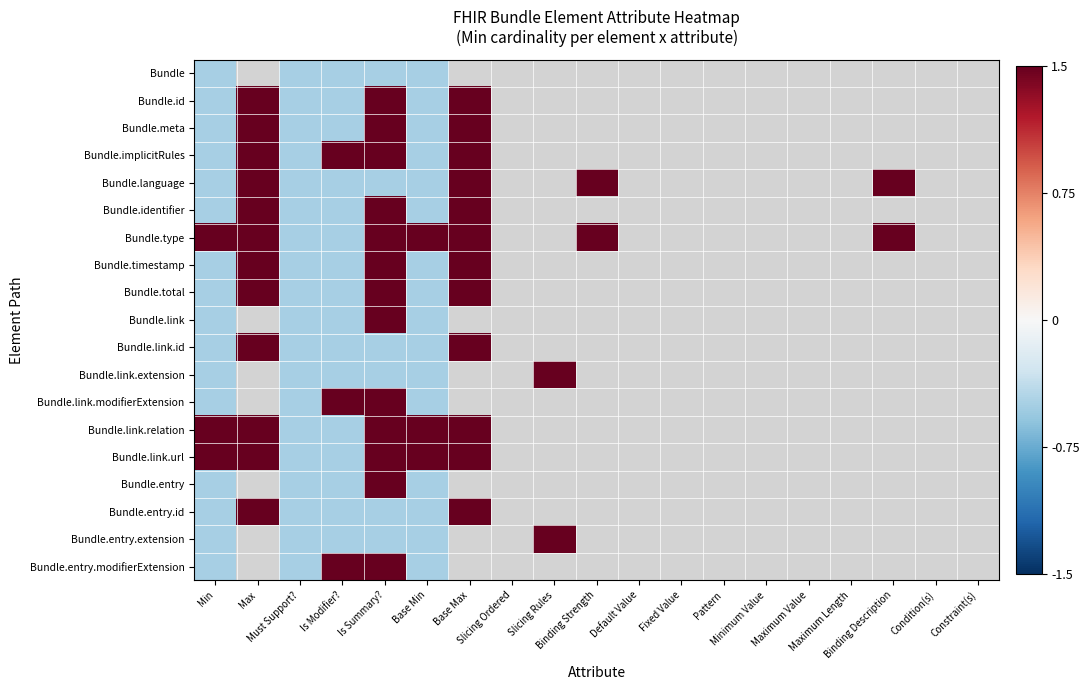

What is the maximum value shown in the chart?

1.5